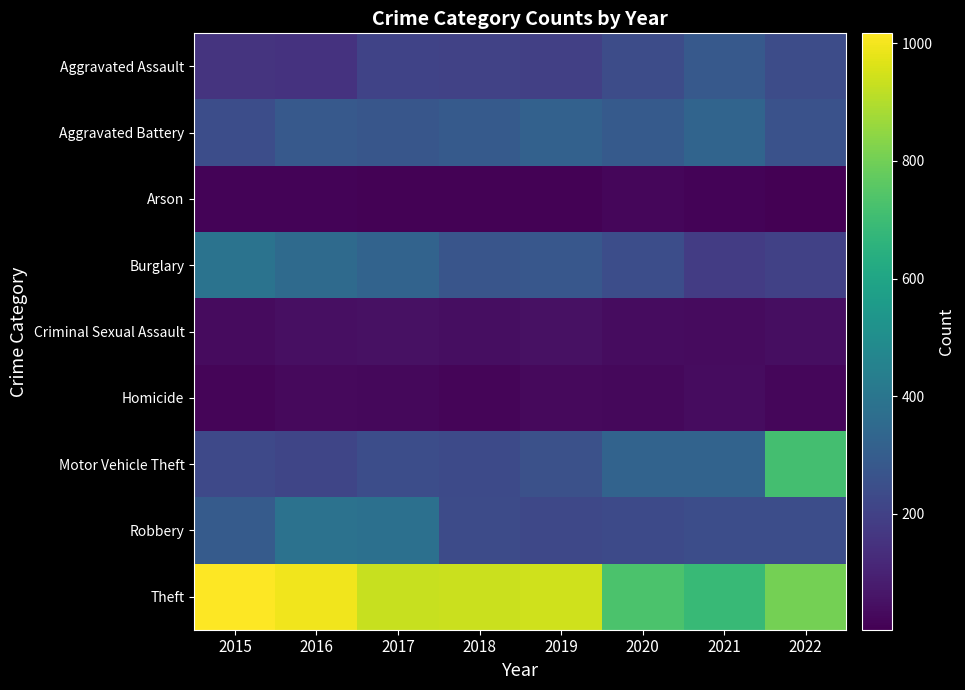

What is the greatest value displayed?

1017